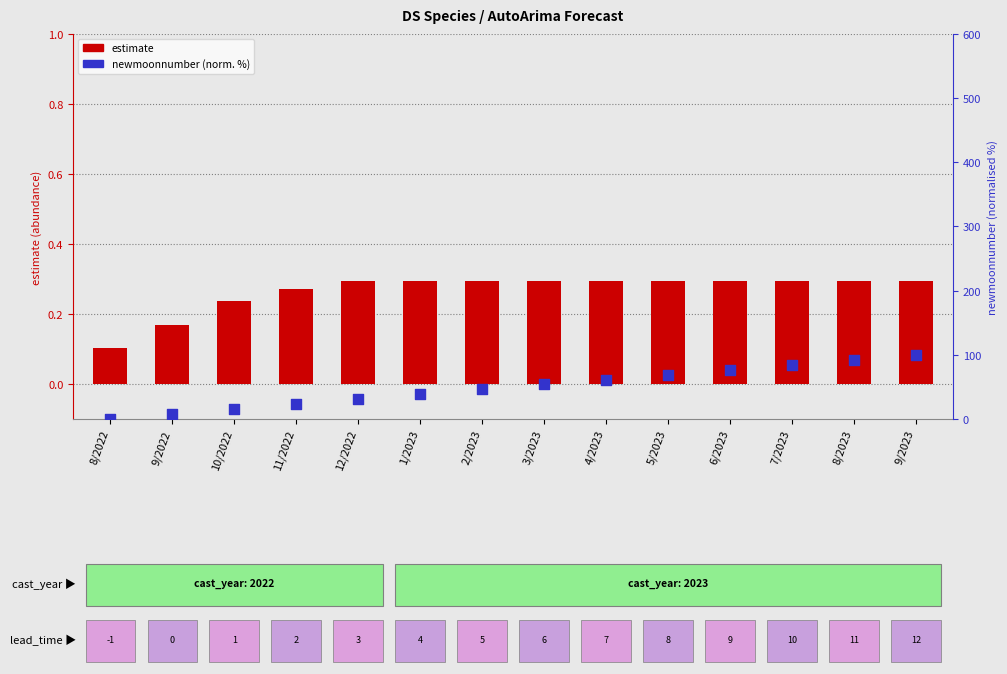

What are all the series names shown in the legend?

estimate, newmoonnumber (normalised %)